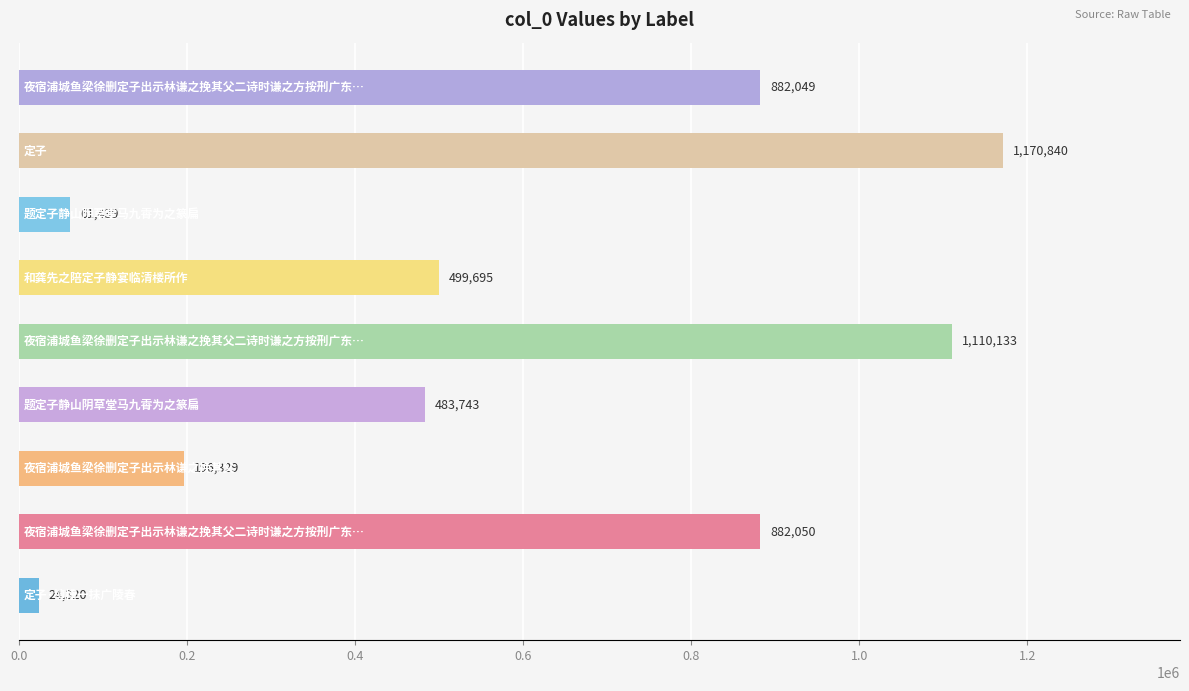

What is the smallest value displayed?

24320